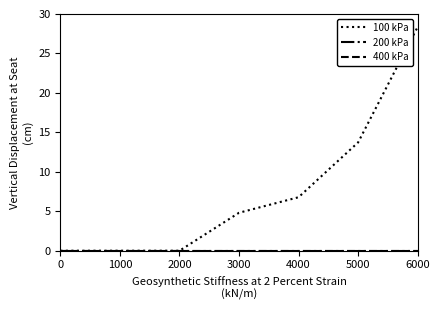

Is this an area chart (filled region under the line)?

No